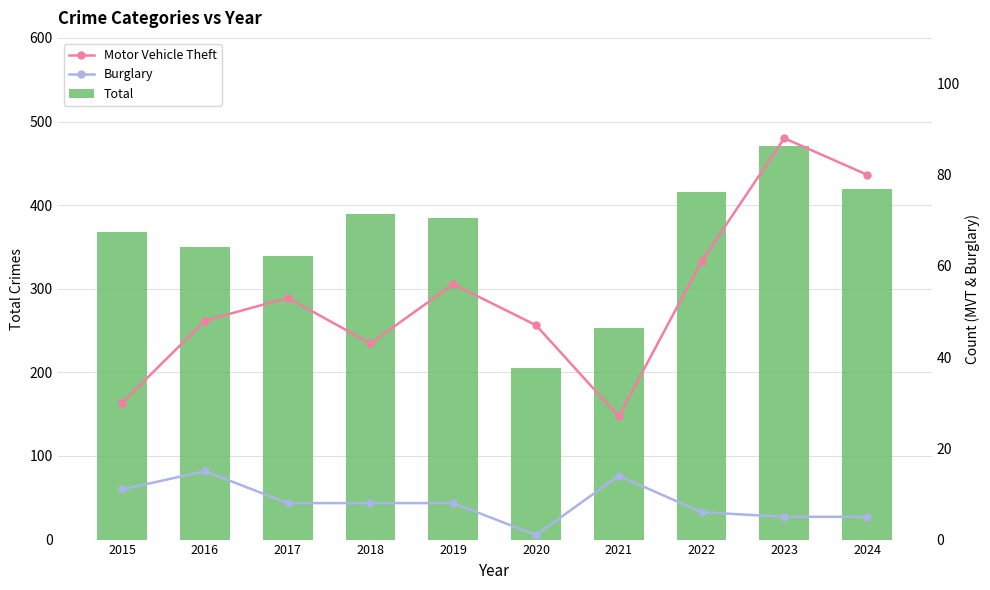

What is the difference between the highest and lowest values at 2024?

414